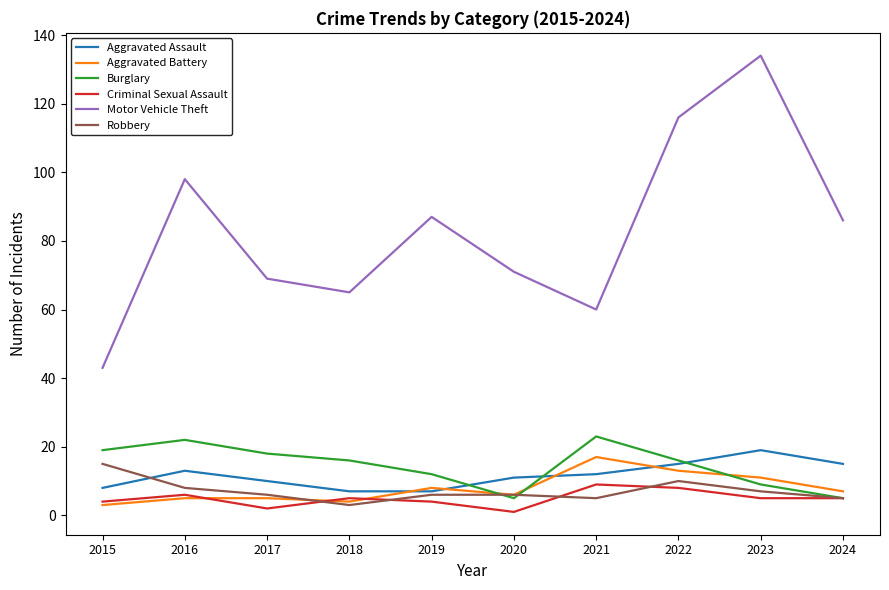

Reading right to left, extract all data points from this chart.

Aggravated Assault: 2024=15	2023=19	2022=15	2021=12	2020=11	2019=7	2018=7	2017=10	2016=13	2015=8
Aggravated Battery: 2024=7	2023=11	2022=13	2021=17	2020=6	2019=8	2018=4	2017=5	2016=5	2015=3
Burglary: 2024=5	2023=9	2022=16	2021=23	2020=5	2019=12	2018=16	2017=18	2016=22	2015=19
Criminal Sexual Assault: 2024=5	2023=5	2022=8	2021=9	2020=1	2019=4	2018=5	2017=2	2016=6	2015=4
Motor Vehicle Theft: 2024=86	2023=134	2022=116	2021=60	2020=71	2019=87	2018=65	2017=69	2016=98	2015=43
Robbery: 2024=5	2023=7	2022=10	2021=5	2020=6	2019=6	2018=3	2017=6	2016=8	2015=15